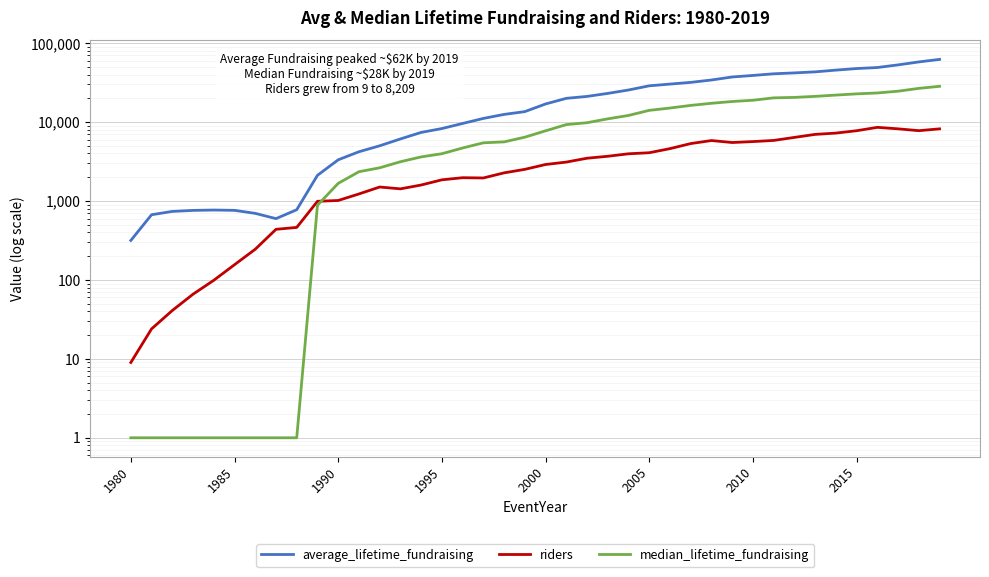

Reading left to right, extract all data points from this chart.

average_lifetime_fundraising: 316.7	670.3	738.4	760.6	768.7	761.7	697.5	598.1	775.7	2116.5	3327.4	4209.5	5008.2	6115.9	7398.0	8281.5	9606.8	11129.4	12510.3	13573.2	16970.1	19995.5	21155.0	23097.7	25512.9	28827.0	30308.9	31854.6	34146.5	37290.5	39001.6	40930.0	42000.8	43290.4	45560.8	47690.8	49146.1	53085.6	57868.3	62272.6
riders: 9.0	24.0	41.0	66.0	99.0	156.0	245.0	438.0	463.0	992.0	1016.0	1229.0	1505.0	1426.0	1595.0	1856.0	1974.0	1959.0	2275.0	2519.0	2902.0	3114.0	3485.0	3690.0	3966.0	4091.0	4611.0	5345.0	5838.0	5510.0	5664.0	5856.0	6397.0	6986.0	7256.0	7774.0	8580.0	8213.0	7785.0	8209.0
median_lifetime_fundraising: 1.0	1.0	1.0	1.0	1.0	1.0	1.0	1.0	1.0	884.5	1674.0	2350.0	2636.0	3145.2	3622.0	3975.0	4696.5	5461.4	5615.0	6440.2	7751.0	9294.0	9822.0	10994.8	12144.0	14083.9	15069.0	16273.0	17310.0	18232.9	18914.8	20276.5	20552.5	21185.0	21983.3	22788.6	23396.0	24635.5	26748.9	28404.9